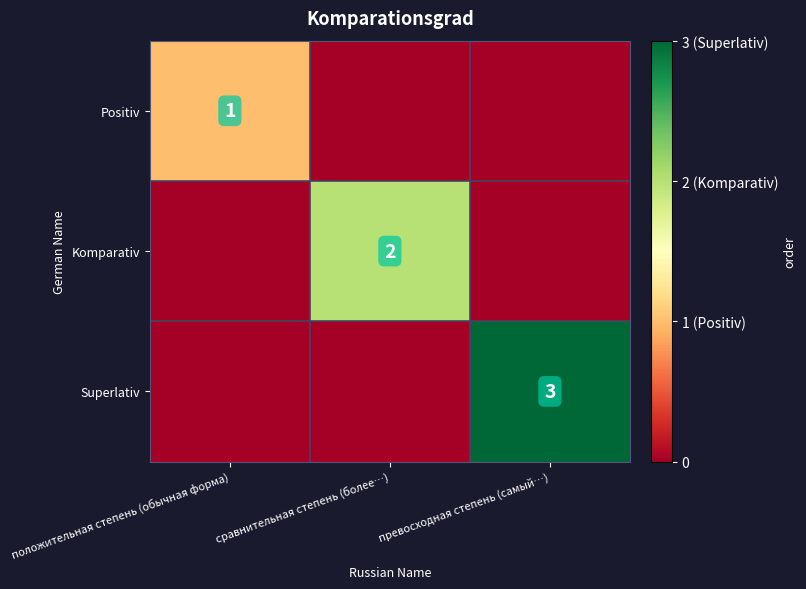

The Superlativ series shows 2 at превосходная степень (самый…). True or false?

False